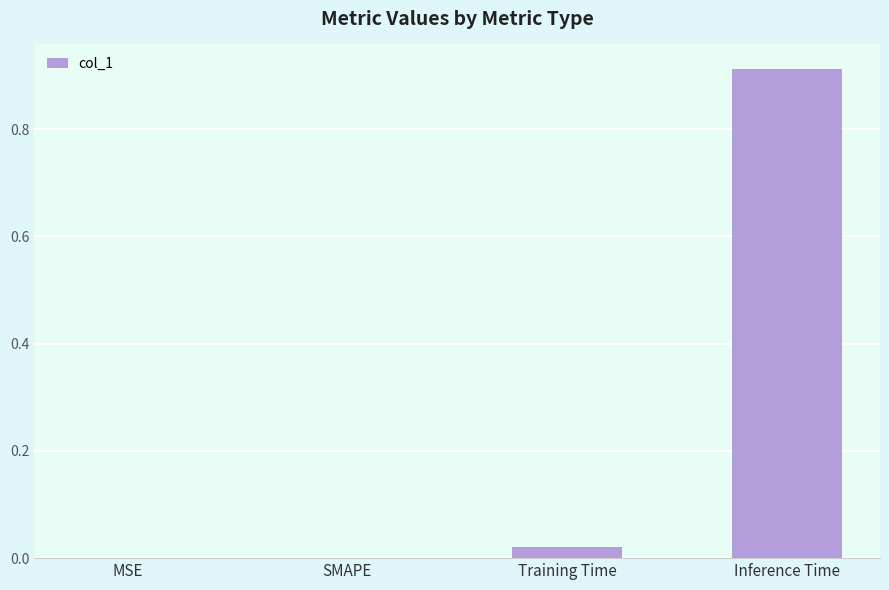

How many data points does each series have?

4